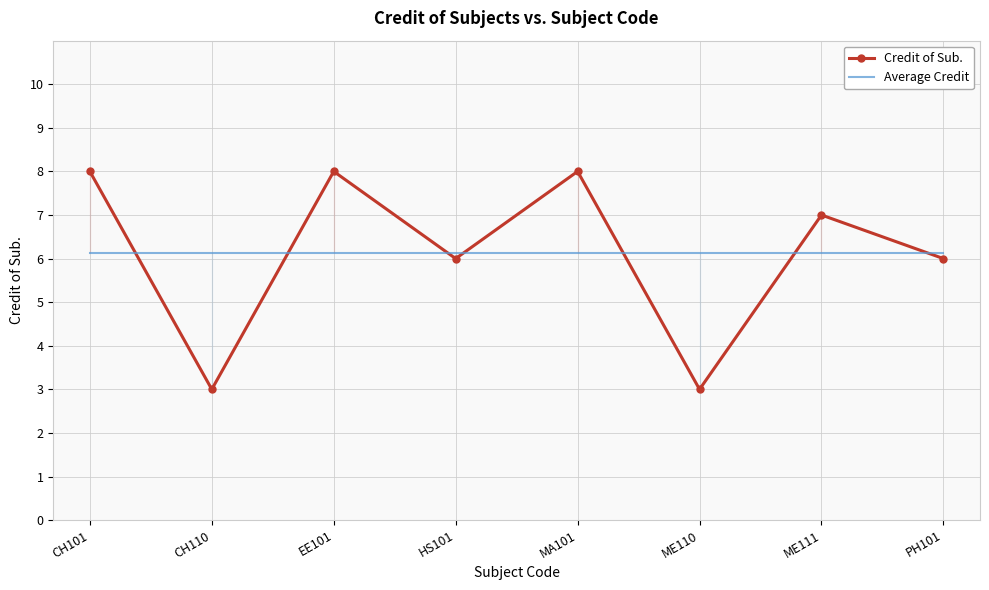

What is the total value across all series at ME110?

9.1